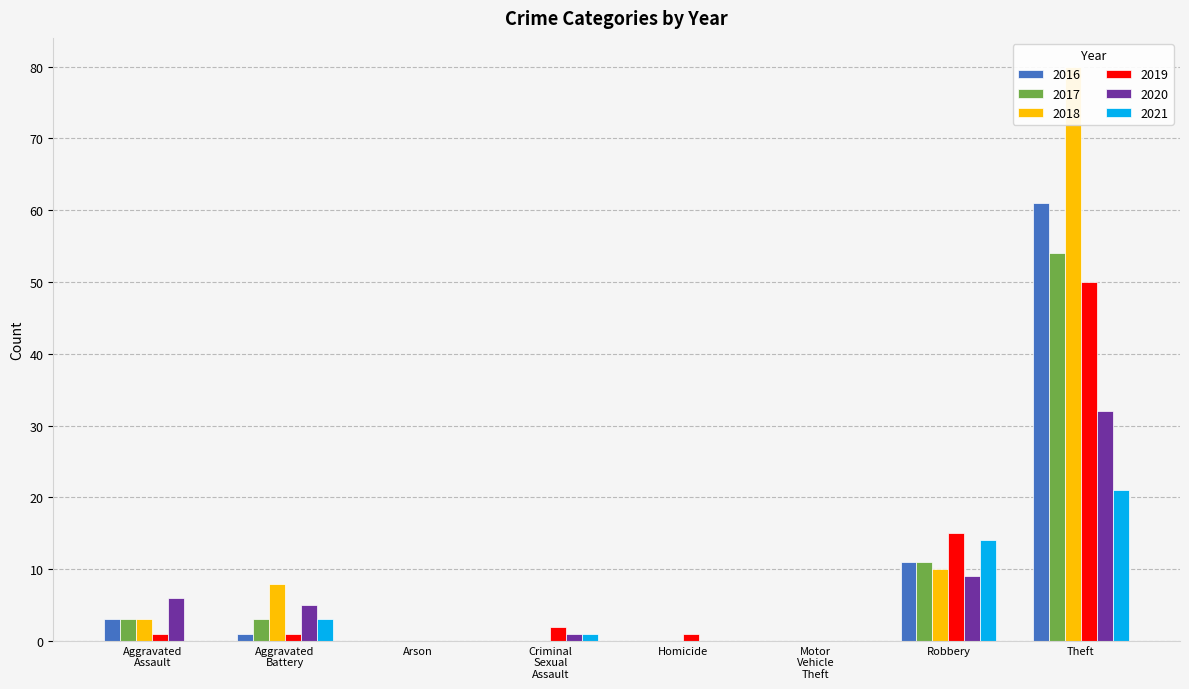

What is the difference between the second highest and second lowest values in the 2019 series?

15